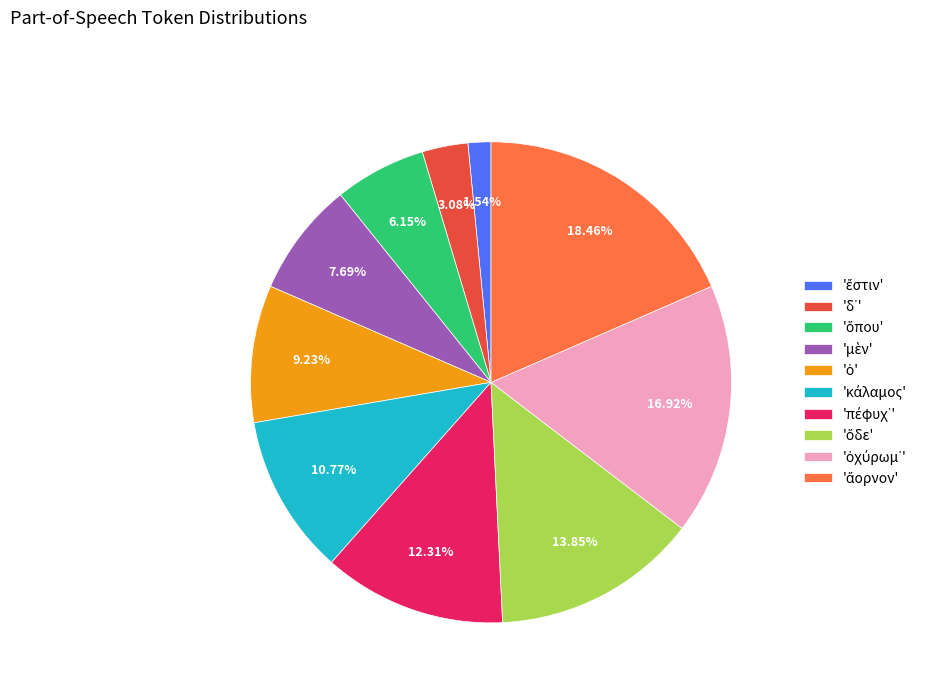

Does any single category account for the majority?

No